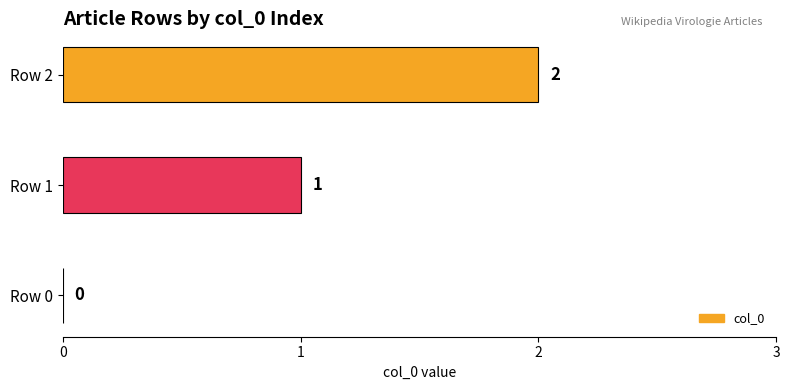

Where is the data nearest to the value 1?

Row 1